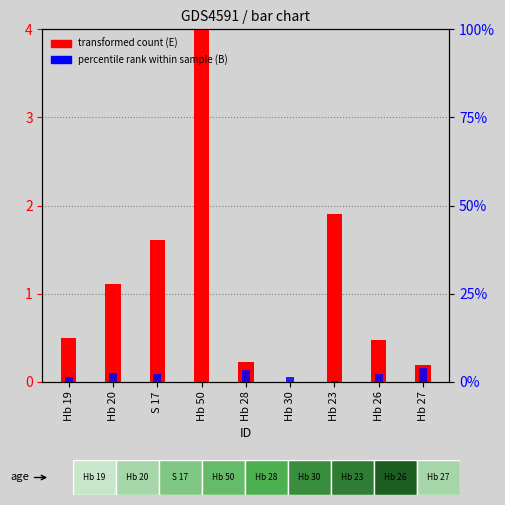

Rank the series by their maximum value, from lowest to highest.

E (transformed count), B (percentile rank)